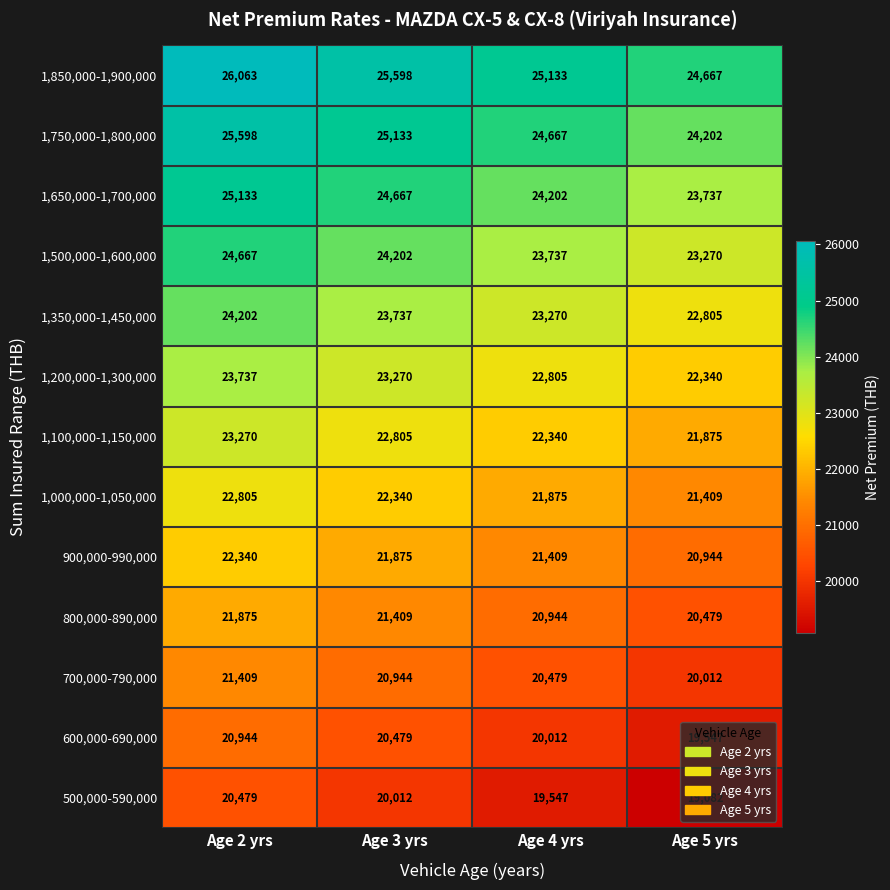

What is the difference between the second highest and second lowest values in the 1,350,000-1,450,000 series?

467